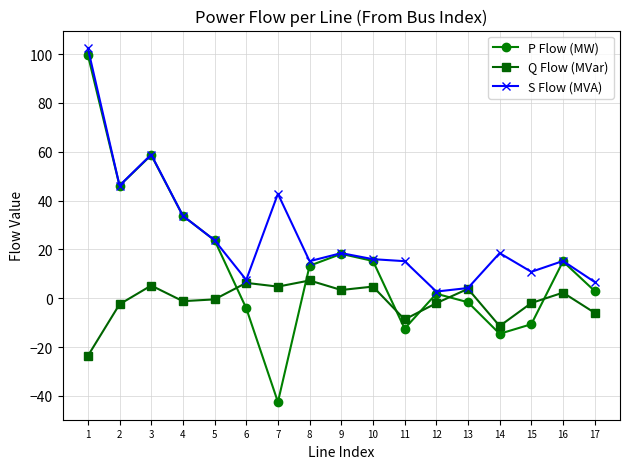

What is the difference between the maximum and minimum values in the S Flow (MVA) series?

99.6